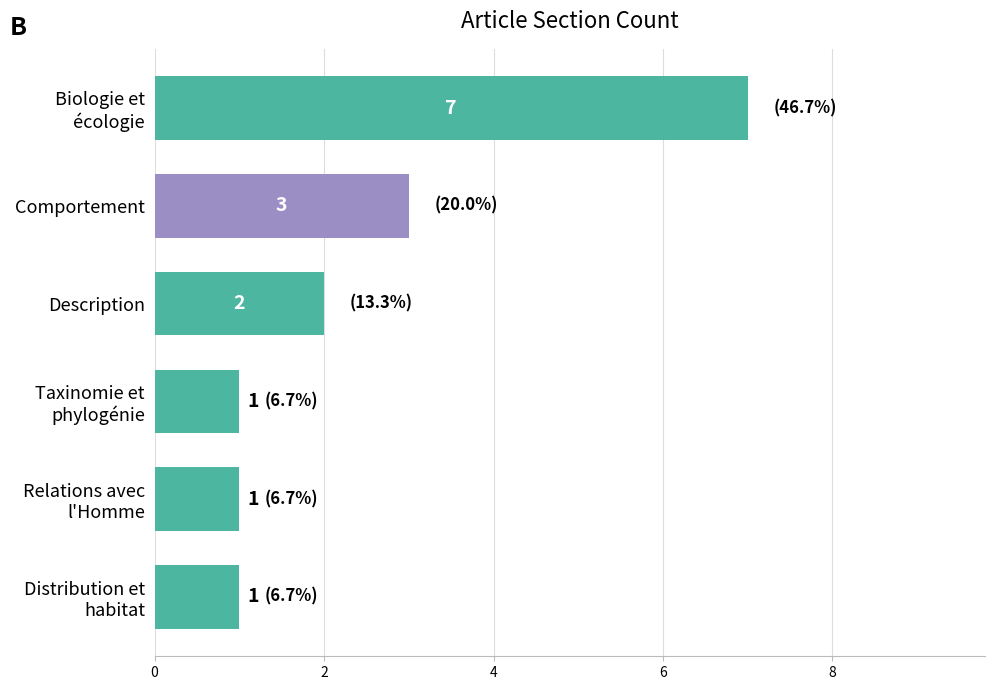

What is the maximum value shown in the chart?

7